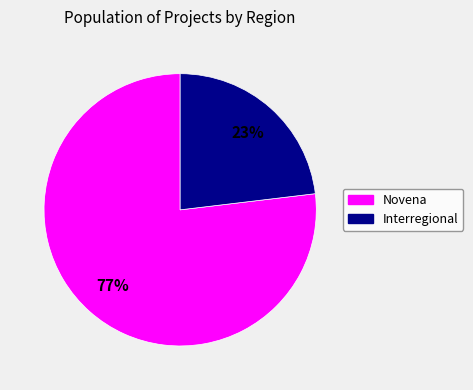

Does any single category account for the majority?

Yes